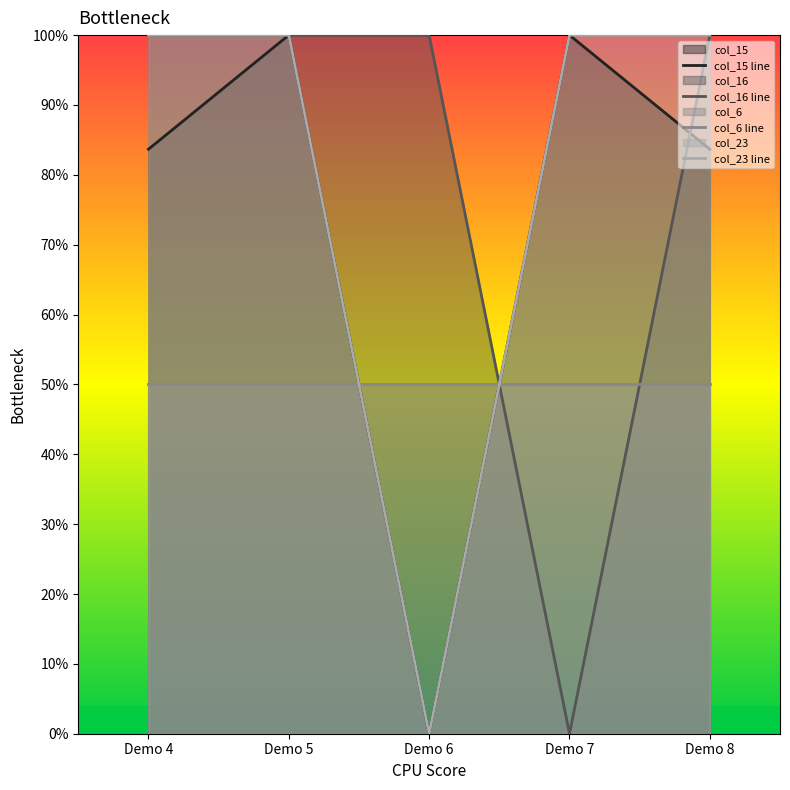

True or false: col_6 line has more than 0 interior local peaks.

False